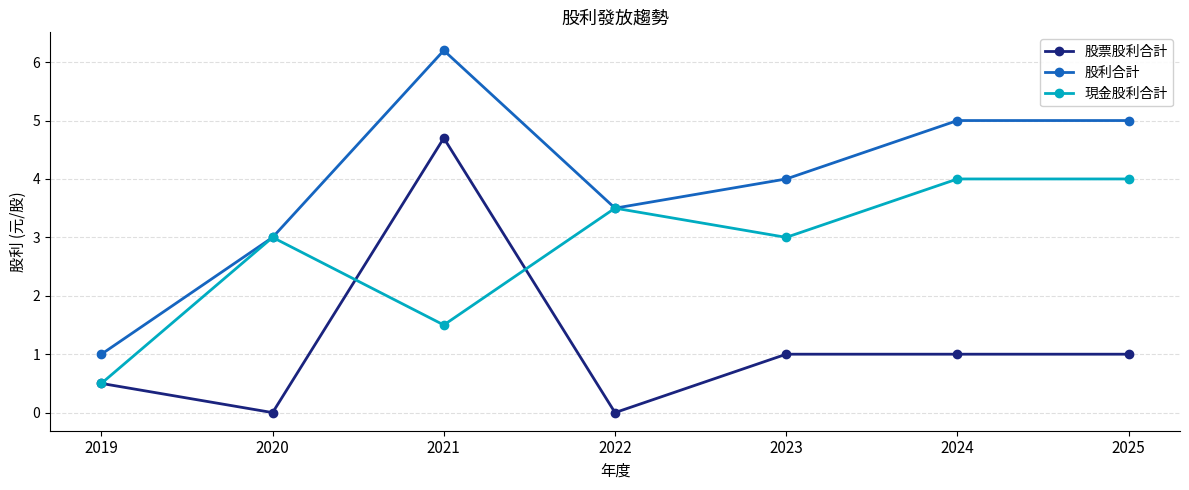

Count the 股票股利合計 values in the range 0 to 1.

6